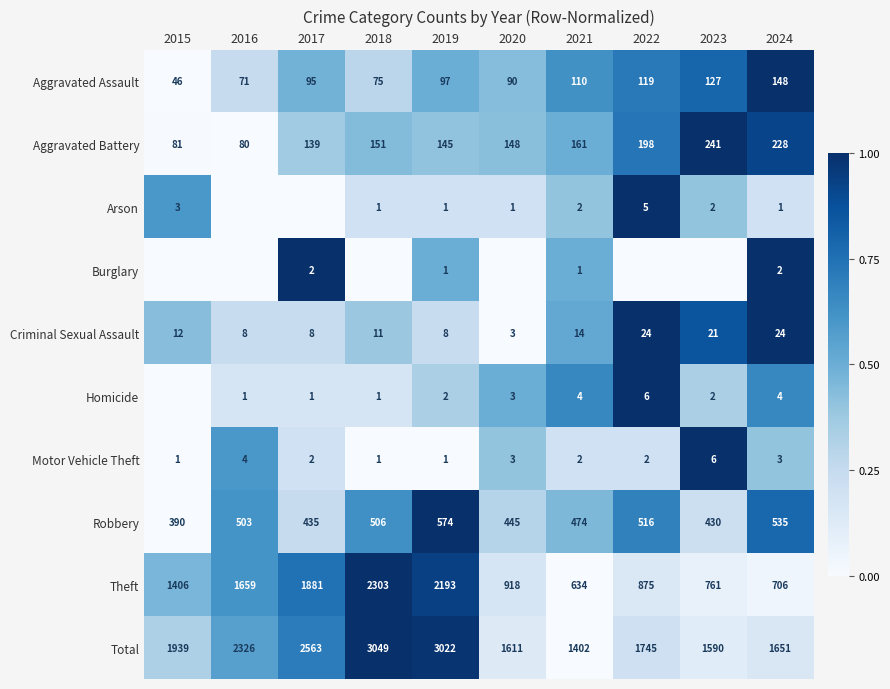

Where does the Motor Vehicle Theft series first go above 2?

2016